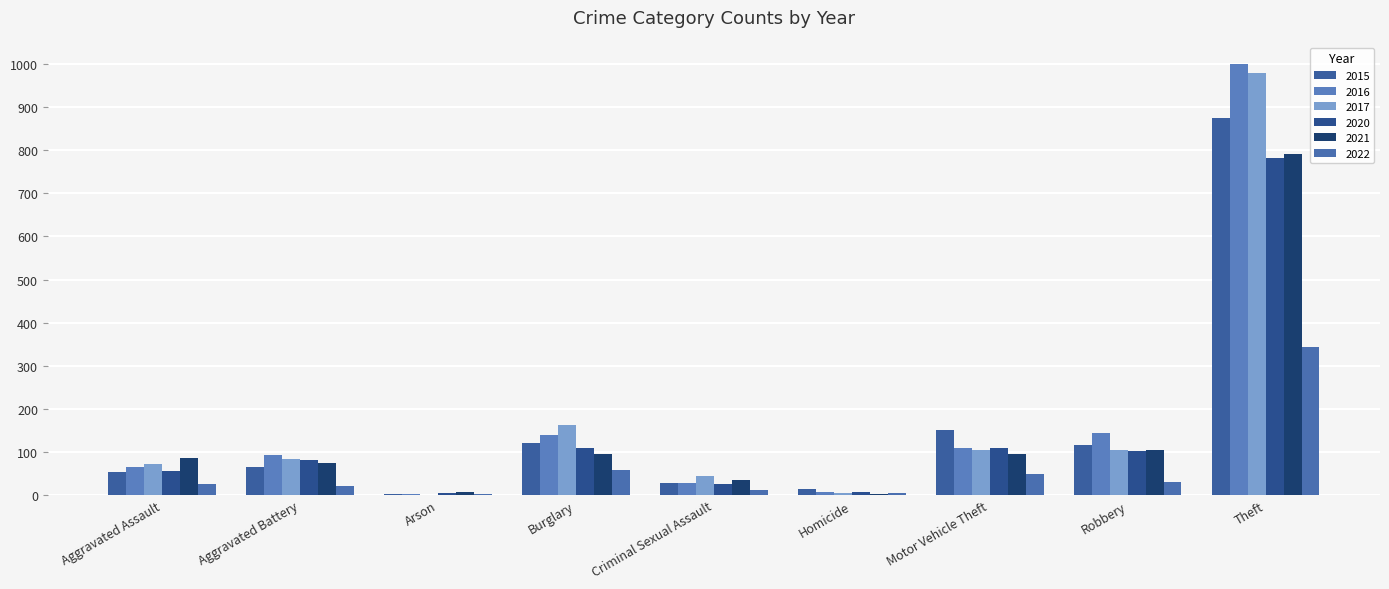

What is the label of the 6th bar from the left?

Homicide